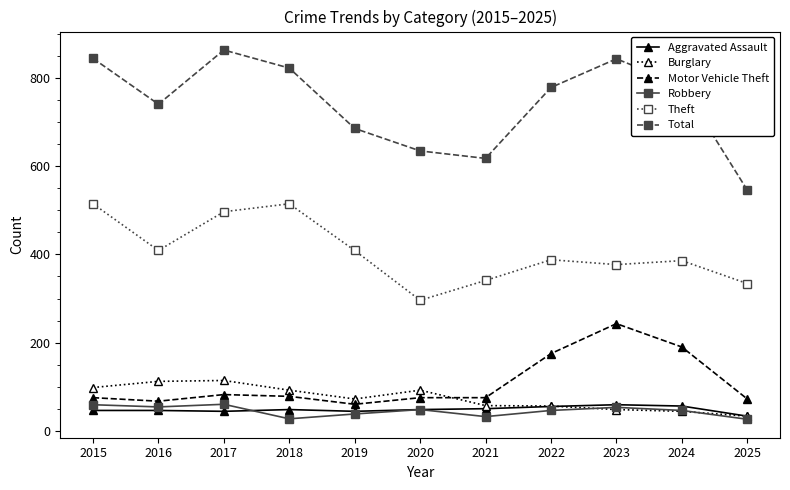

True or false: Theft has more than 0 interior local peaks.

True